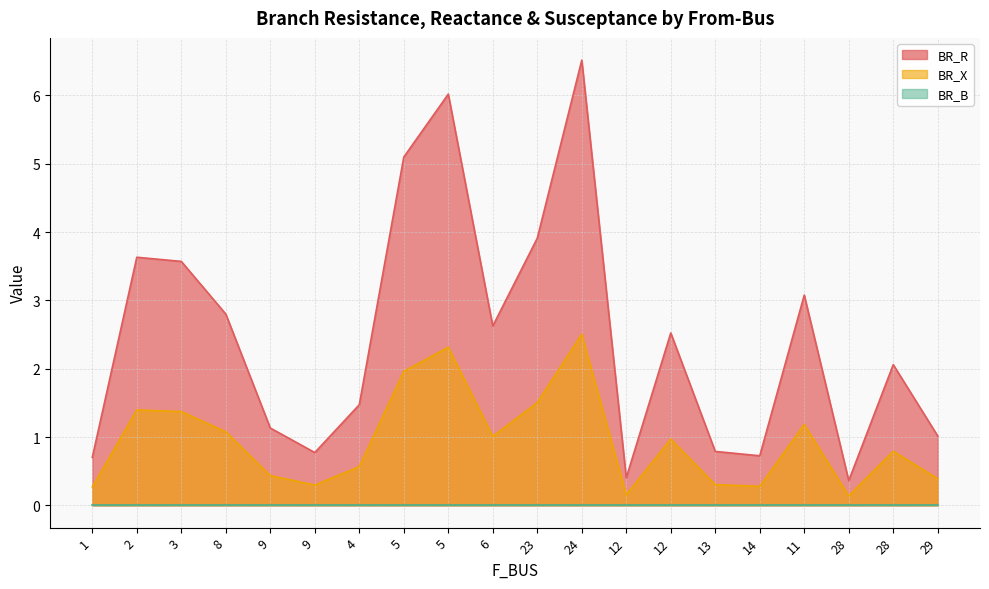

Does the chart have visible grid lines?

Yes